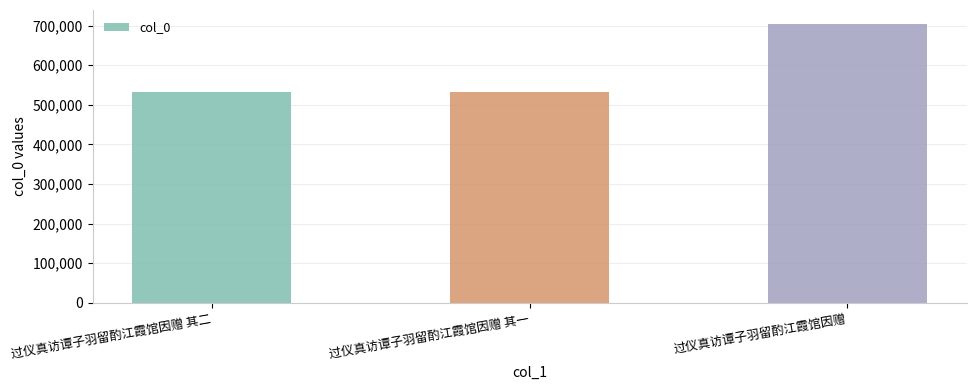

What is the label of the 3rd bar from the right?

过仪真访谭子羽留酌江霞馆因赠 其二